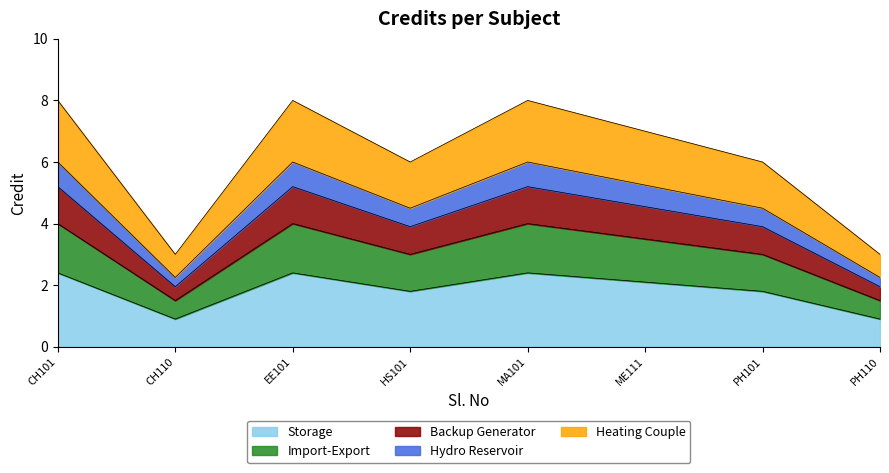

Reading left to right, what are all the values shown in this chart?

4.0	1.5	4.0	3.0	4.0	3.5	3.0	1.5